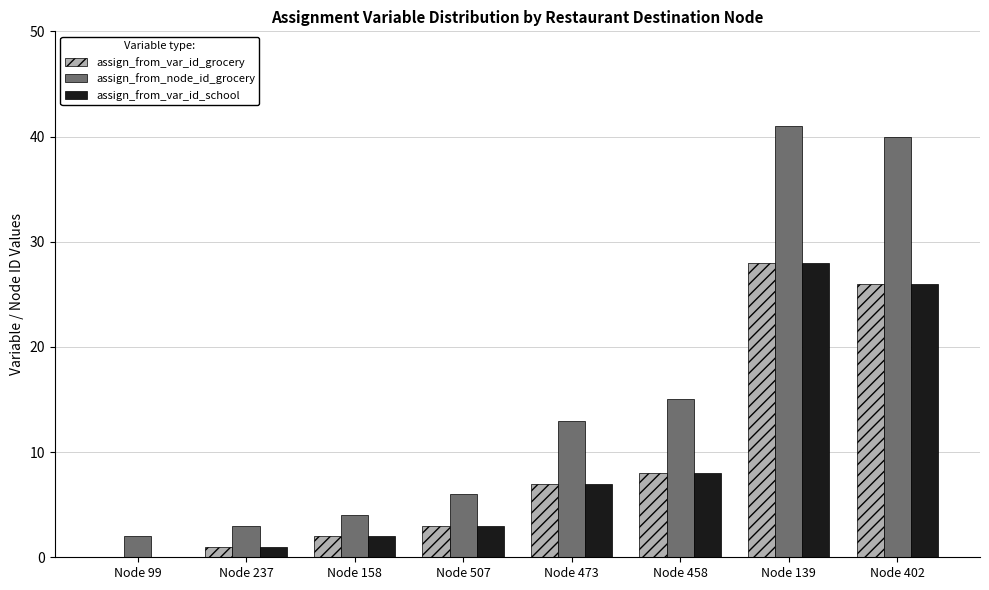

Between Node 99 and Node 473, which series saw the biggest shift?

assign_from_node_id_grocery